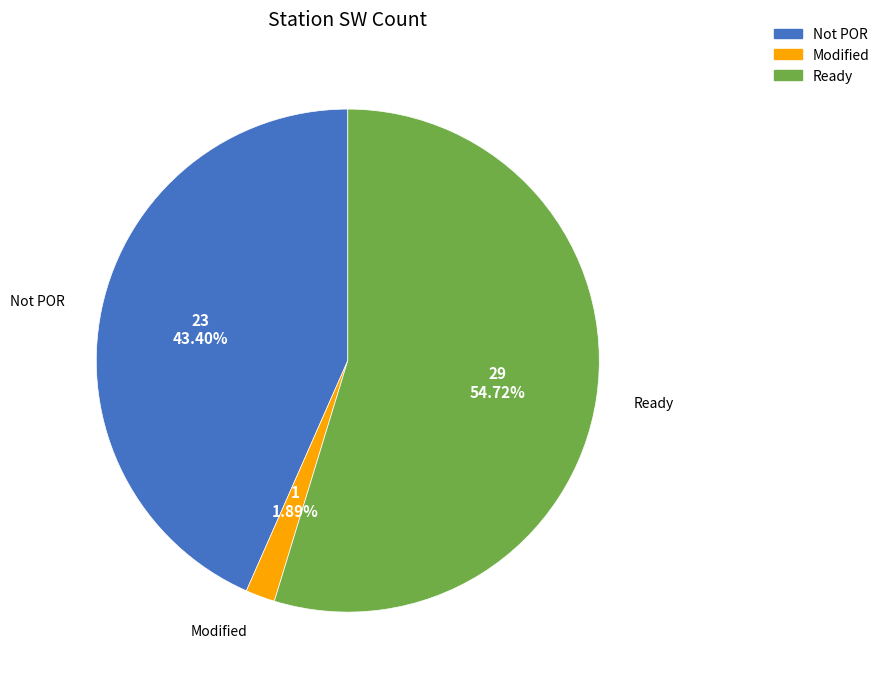

To the nearest percent, what percentage of the pie is Modified?

2%